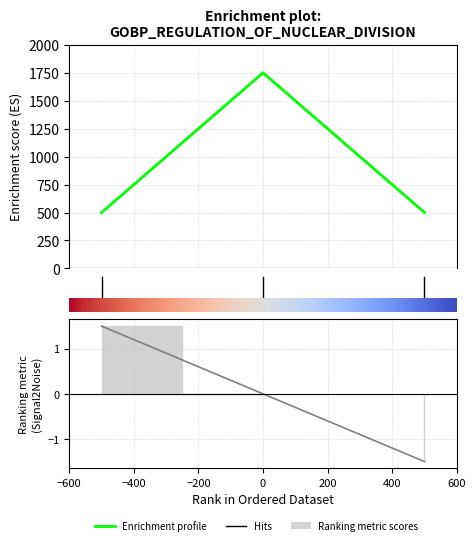

List the labels in order of value, largest first.

−400, −600, −200